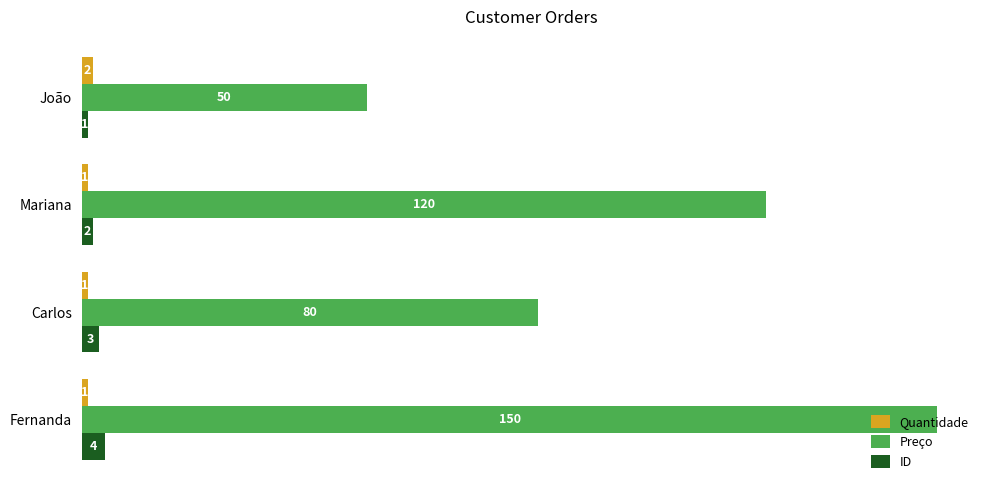

What value does the Preço series have at João, to the nearest 10?

50